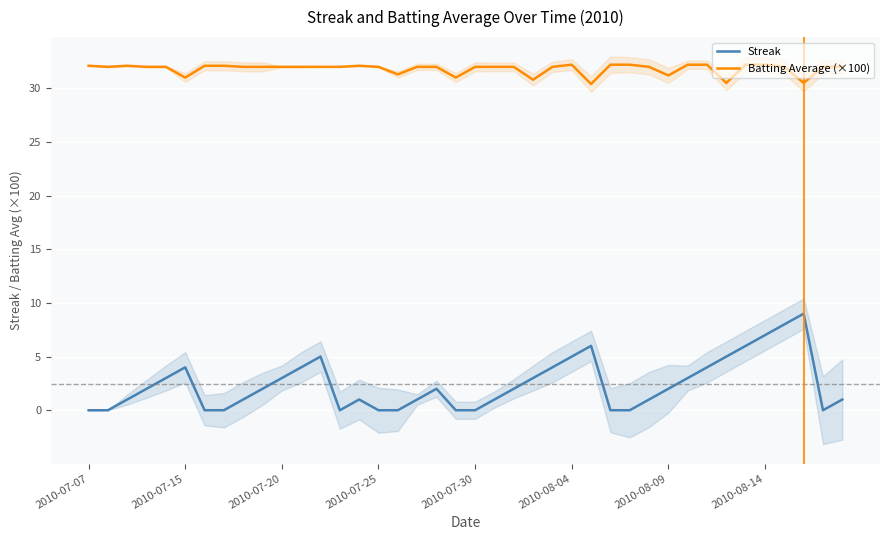

How many data points in Streak are less than 2?

19